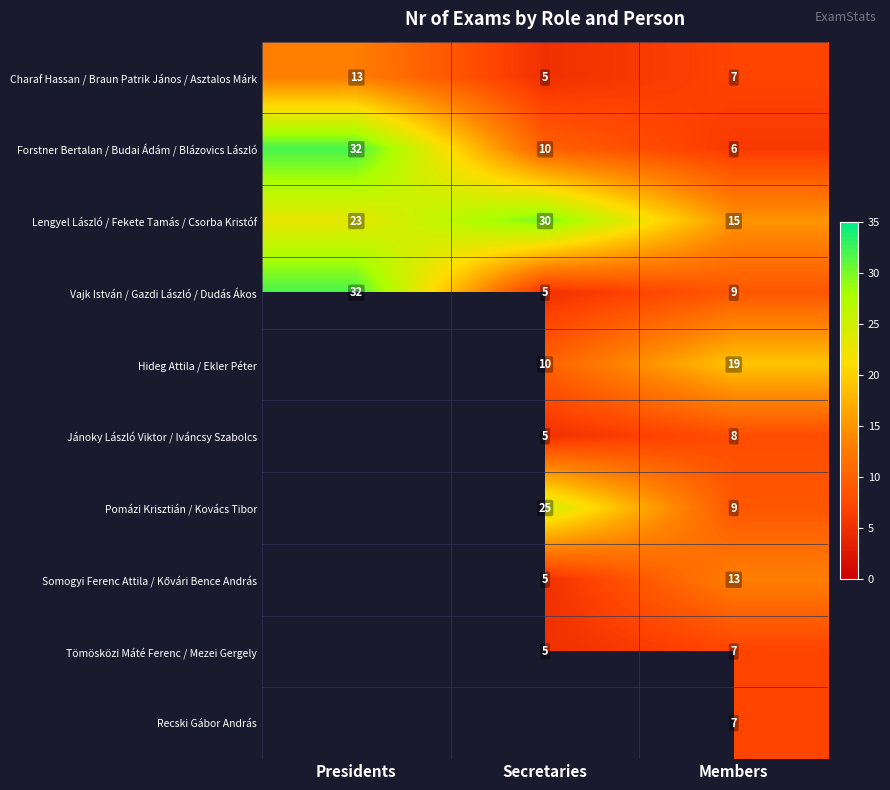

At which category is the sum across all series the highest?

Members